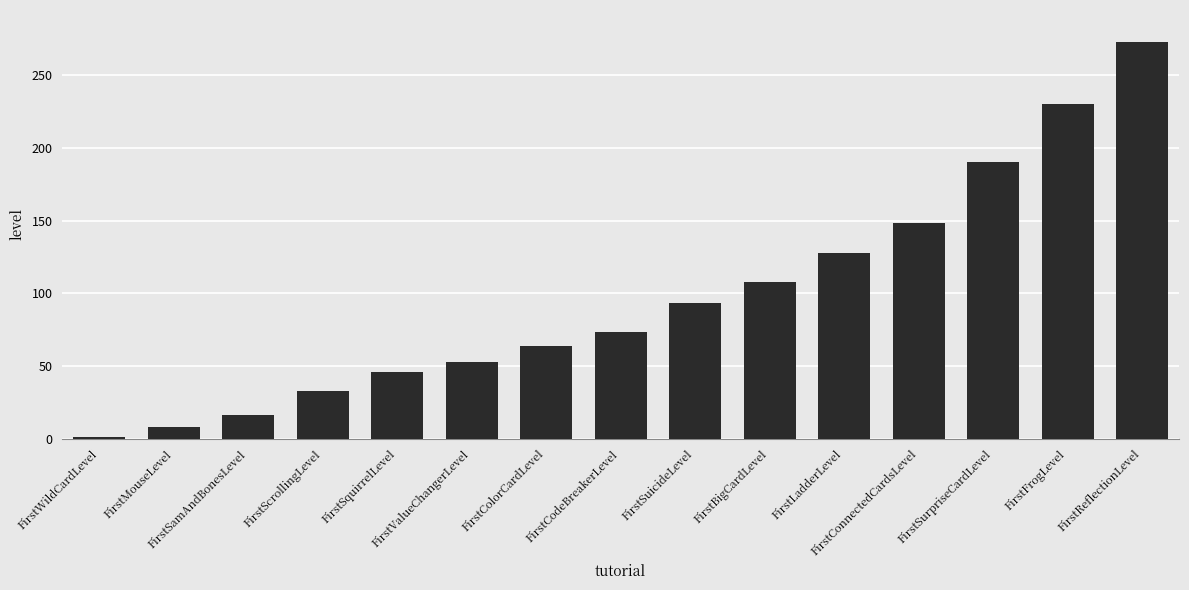

Approximately how many times larger is the value at FirstBigCardLevel compared to FirstLadderLevel?

0.8